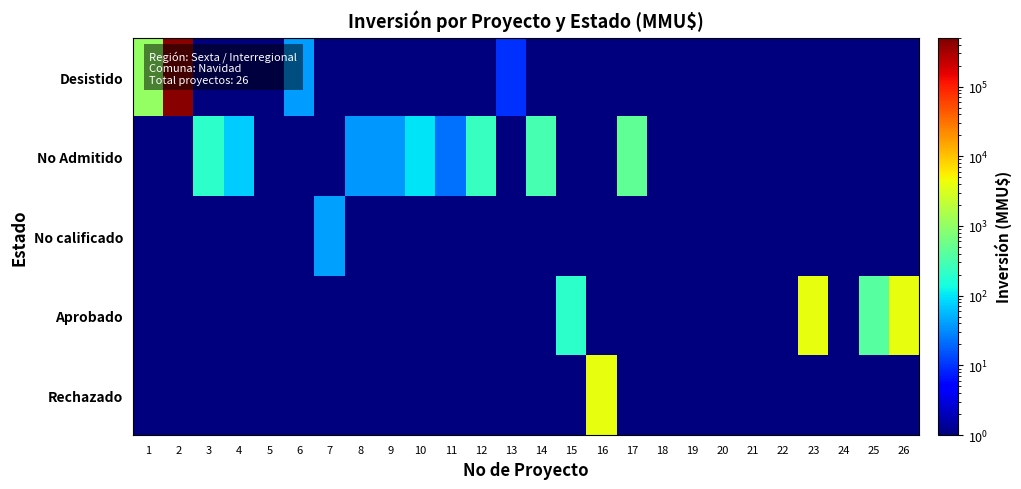

Count the number of data series in this chart.

5